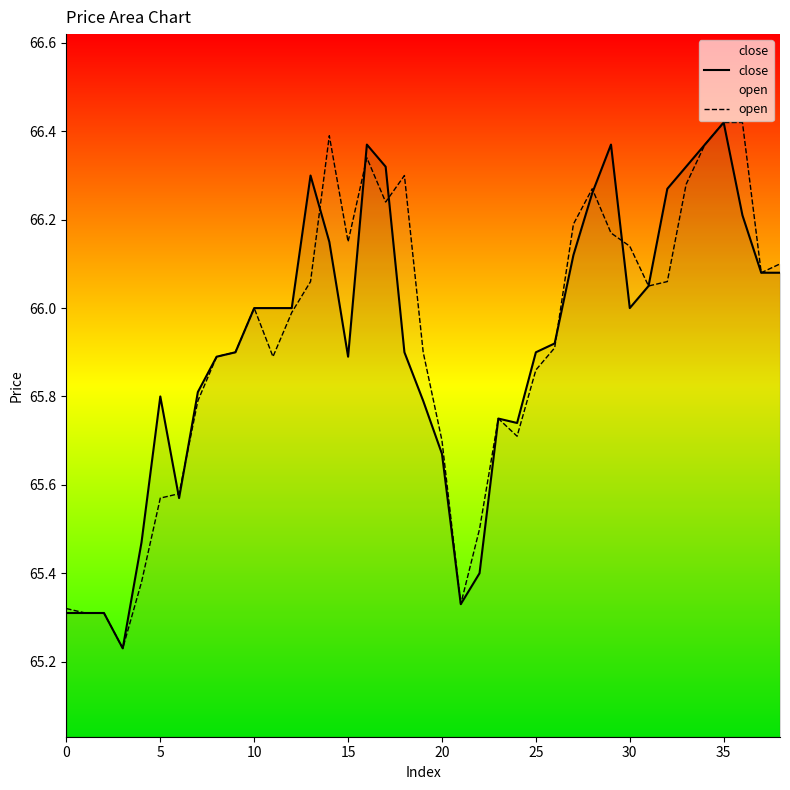

In close, how many points are lower than both neighbors (excluding endpoints)?

6